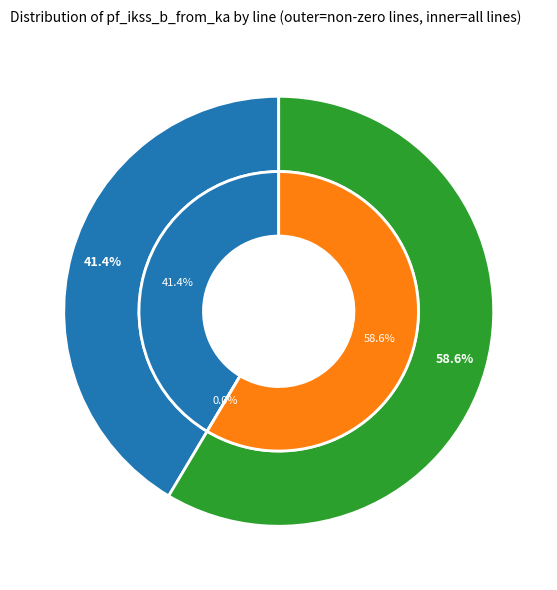

Is it true that Line_1 is 11% of the pie?

False